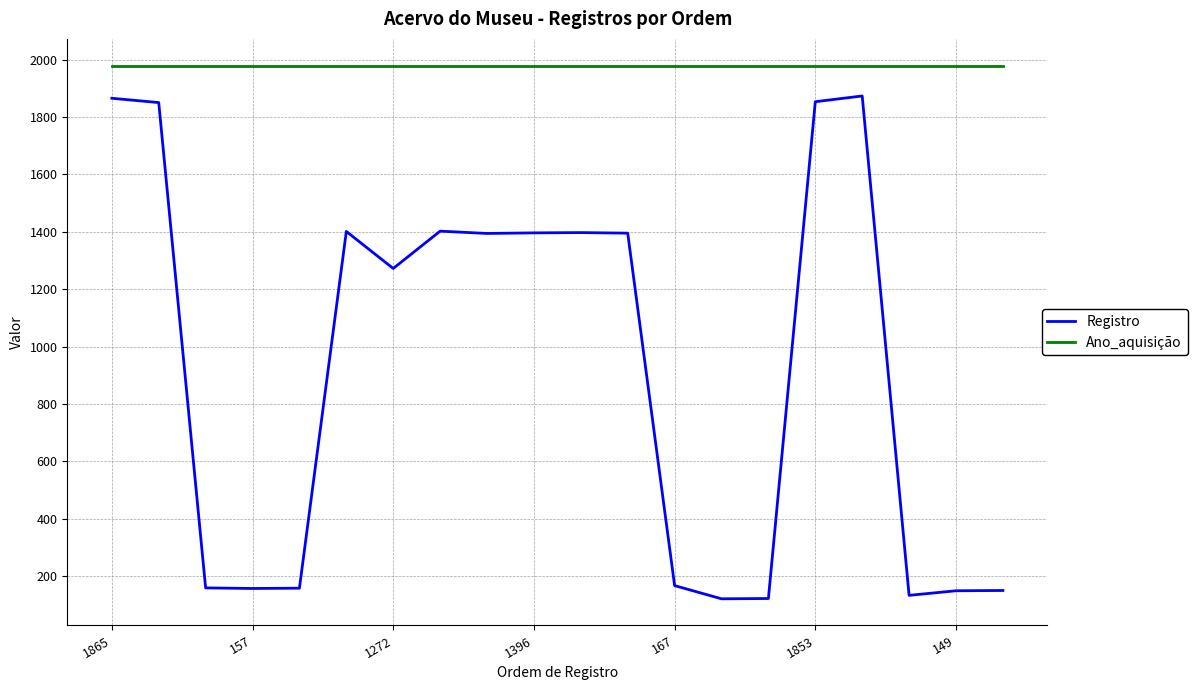

What is the maximum value shown in the chart?

1979